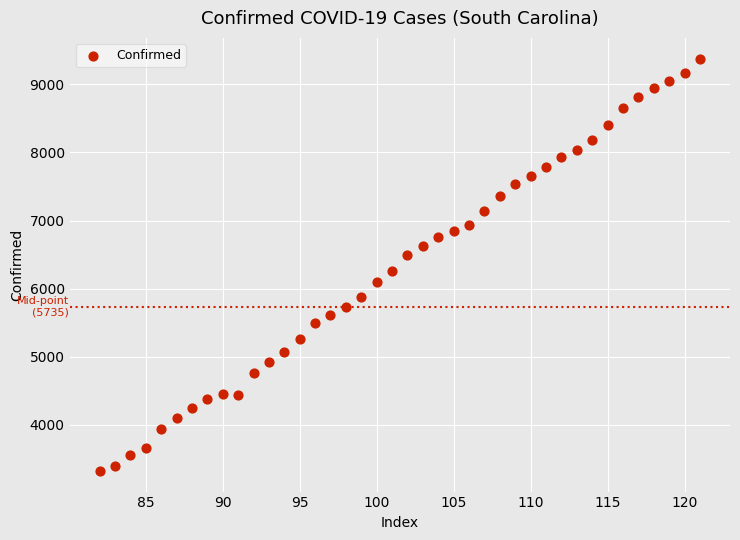

What is the range of X values (max minus min)?

39